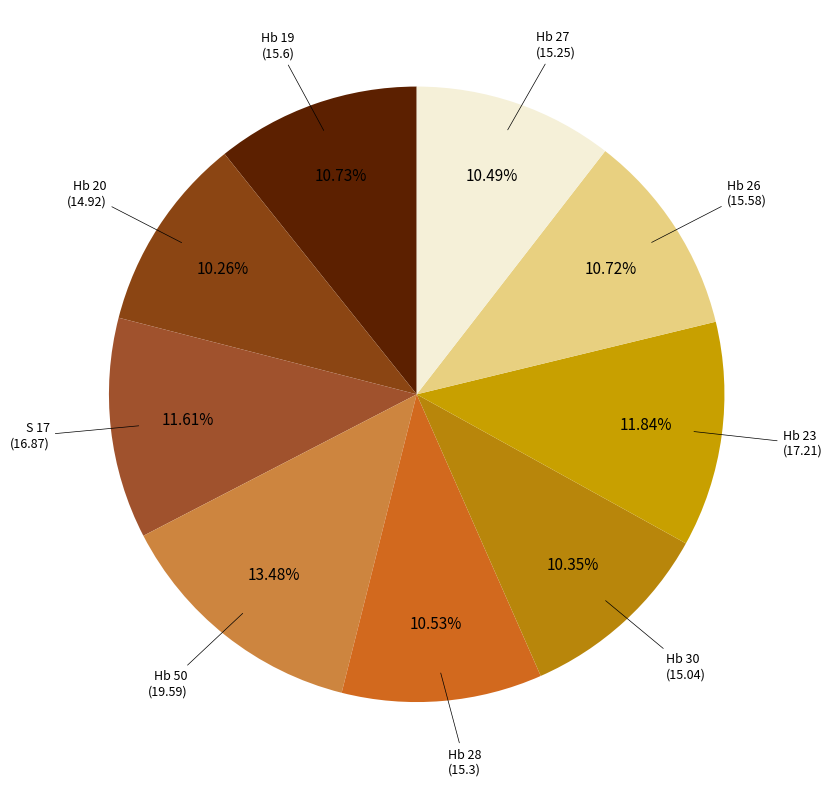

How many slices are in this pie chart?

9